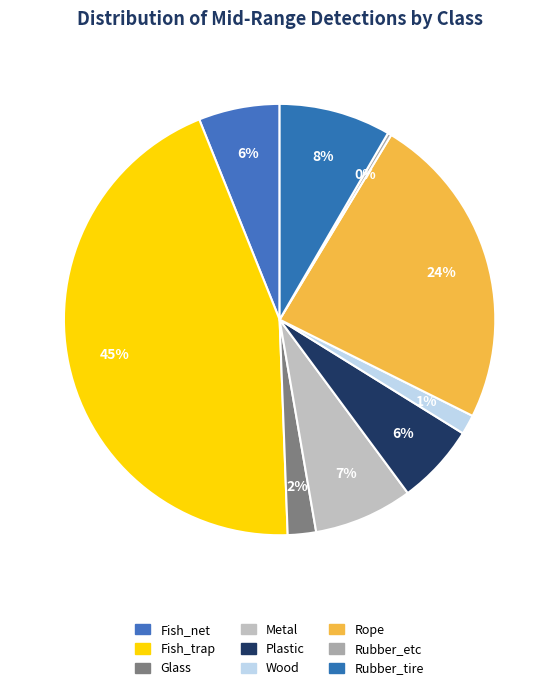

What is the change in value from Plastic to Wood?

-99